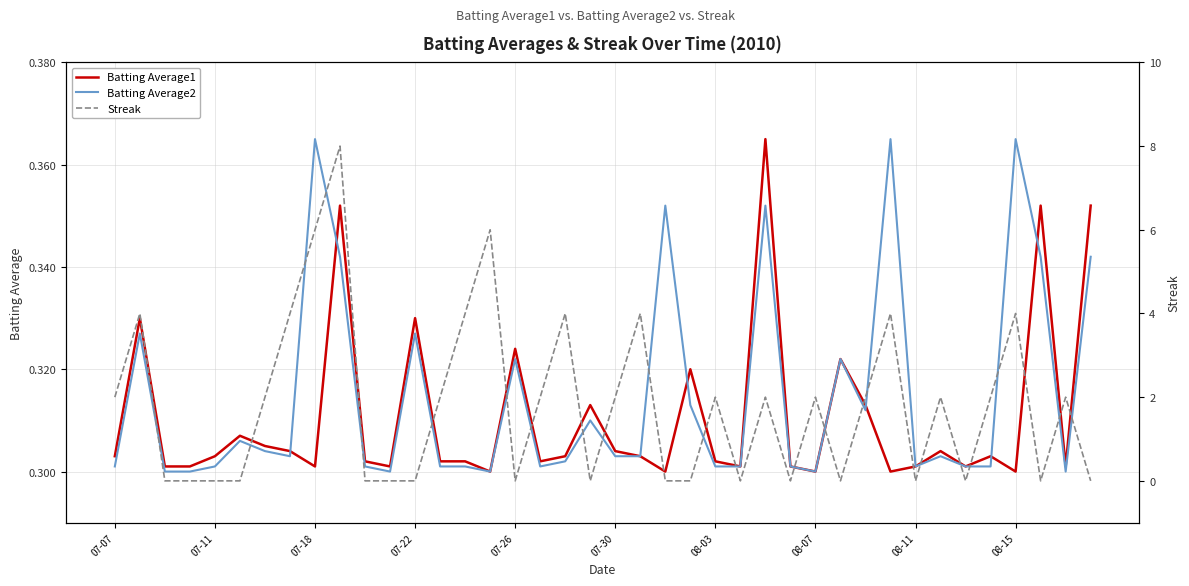

True or false: Batting Average1 has a value of 0.4 at 26.

True